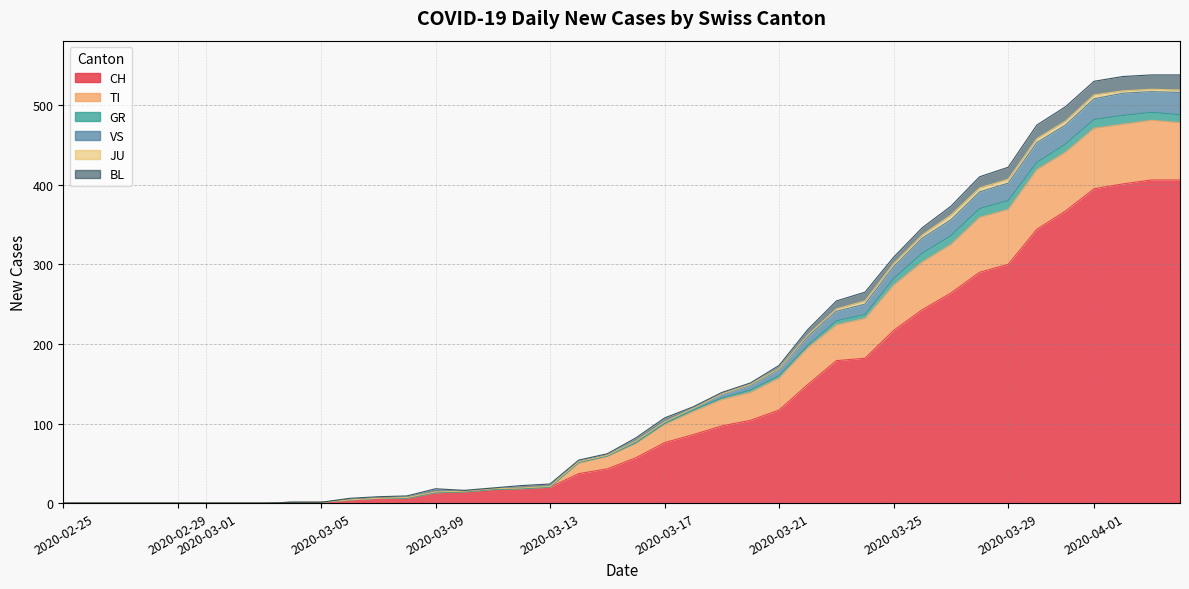

At which label does BL reach its minimum?

2020-02-25